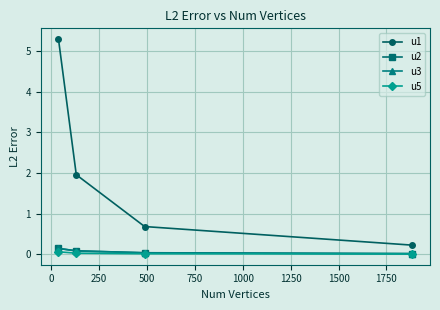

What is the average value of the u1 series?

2.0